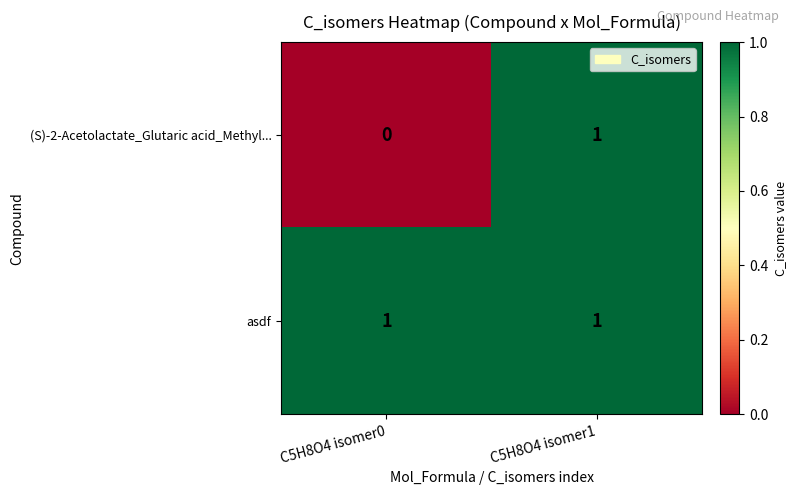

How many series are shown in this chart?

2